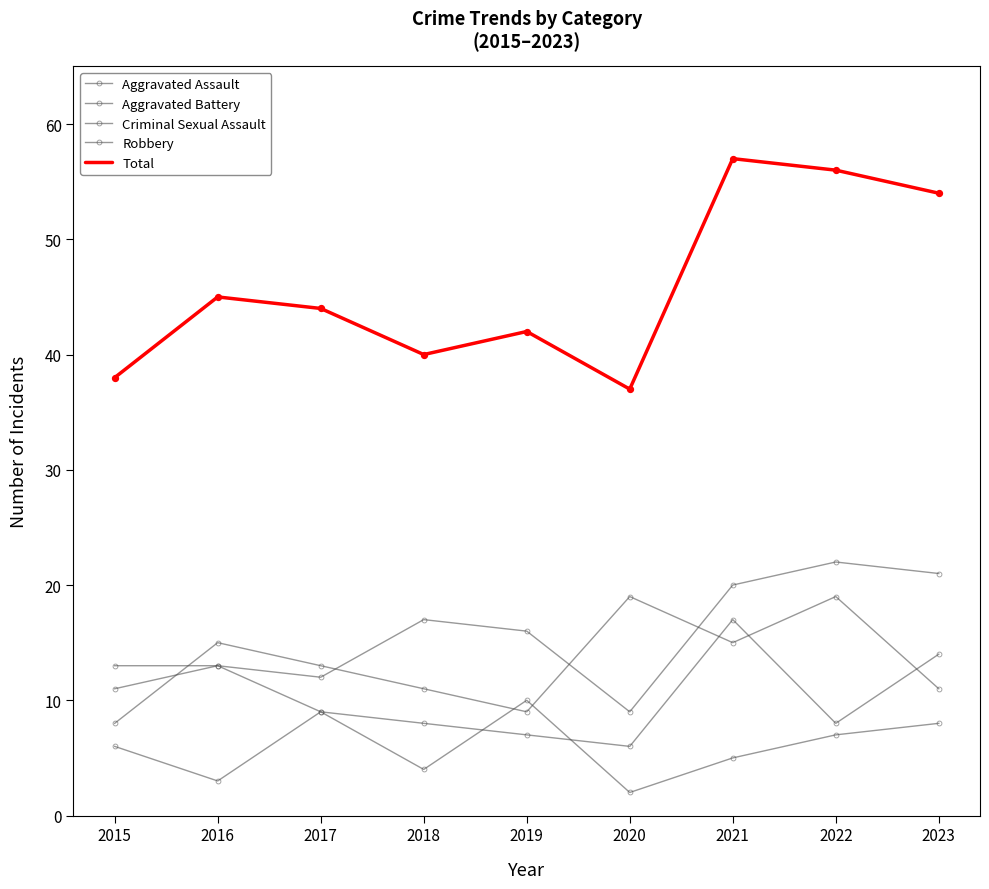

Which series has the largest total across all categories?

Total